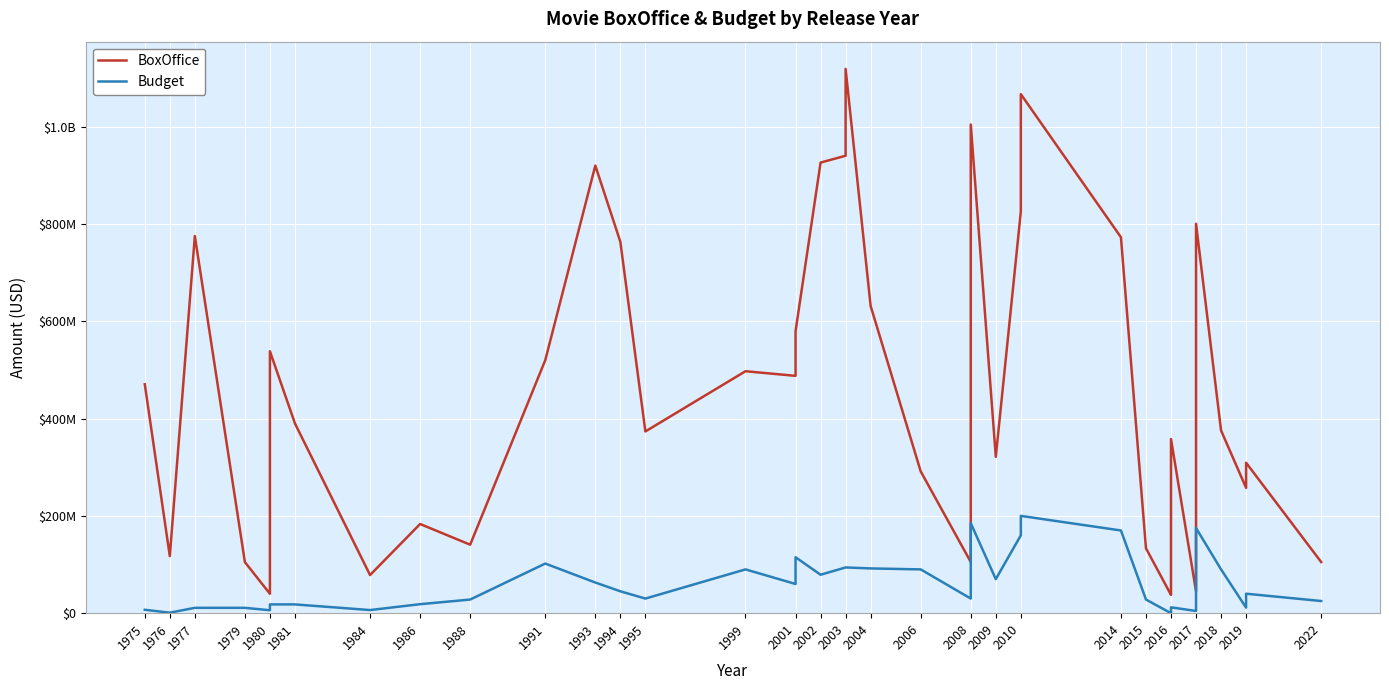

What is the sum of all Budget values?

2309338000